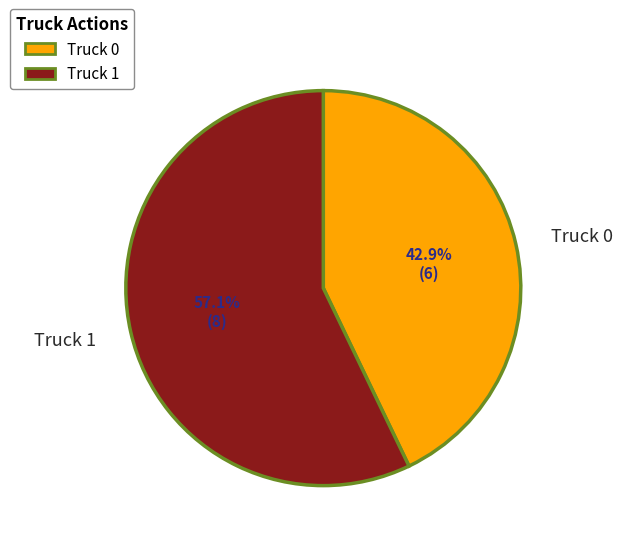

What is the change in value from Truck 0 to Truck 1?

+2